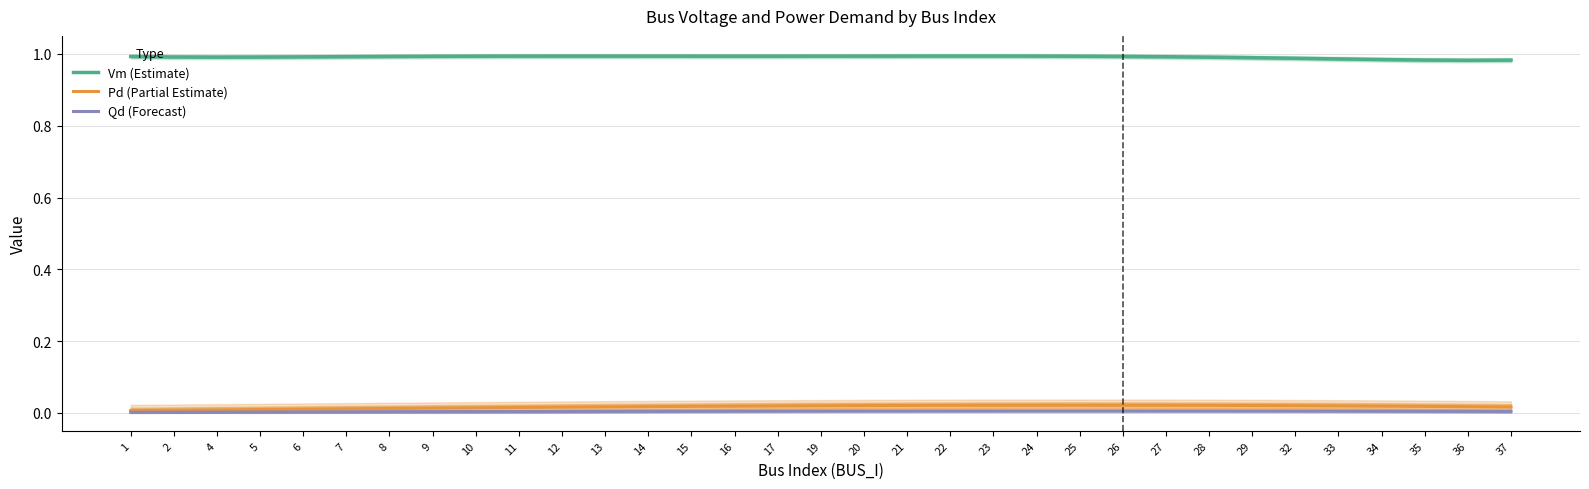

At which label does Vm (Estimate) reach its minimum?

36